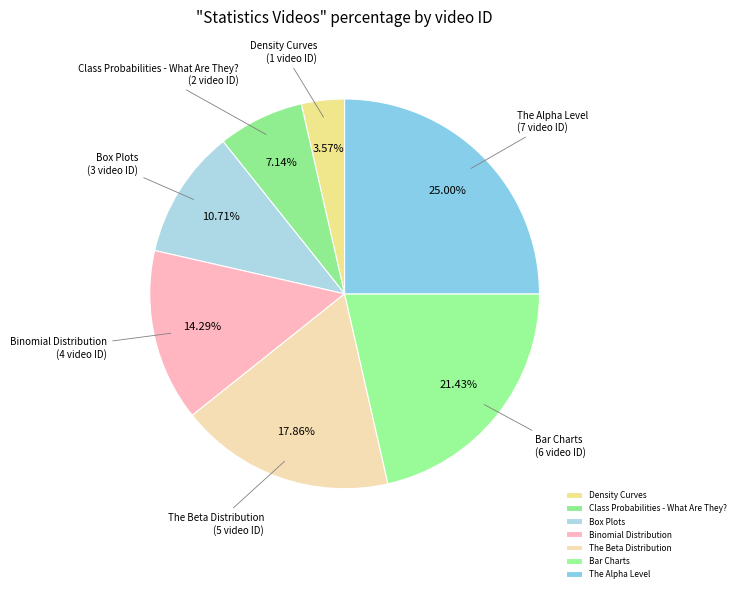

The Density Curves slice represents 10% of the pie. True or false?

False